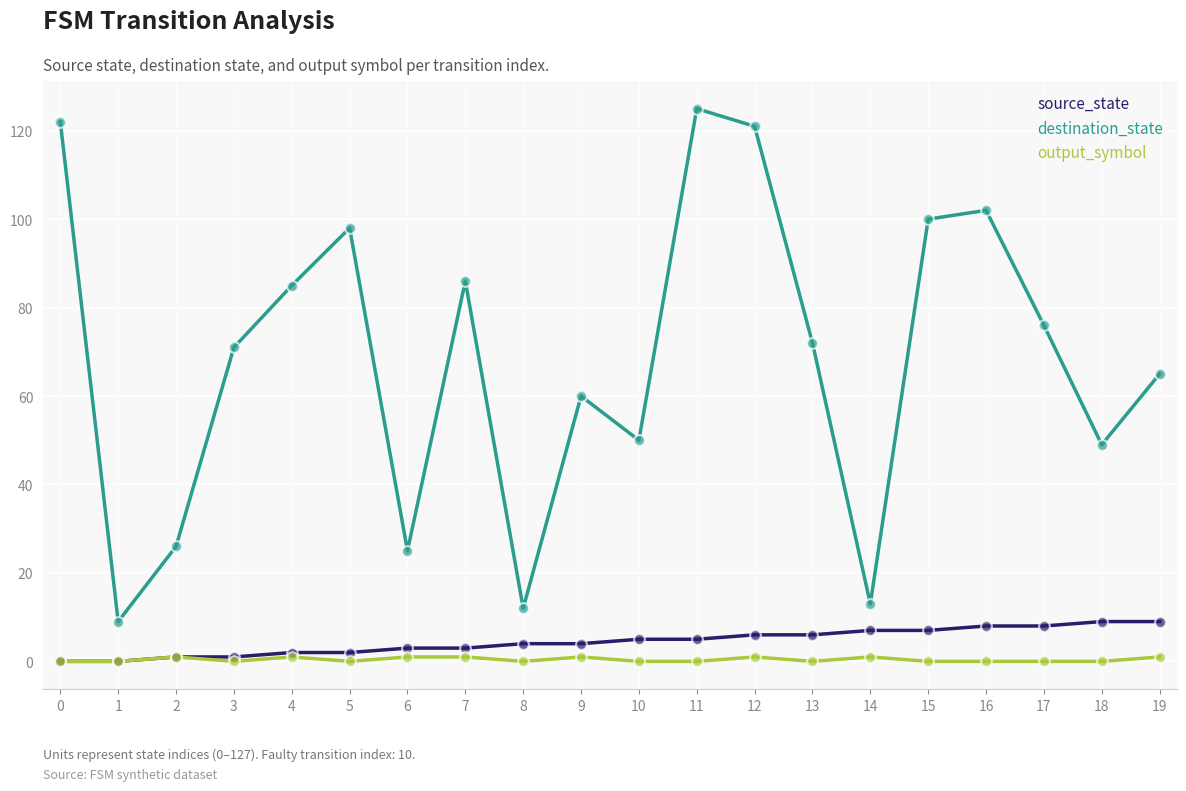

Is the value of source_state at 15 greater than the value of output_symbol at 3?

Yes